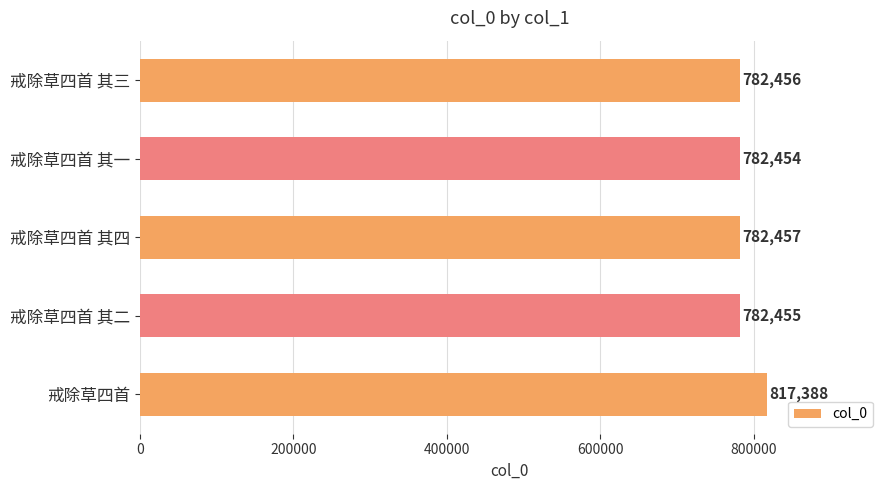

Which label corresponds to the largest value in the chart?

戒除草四首